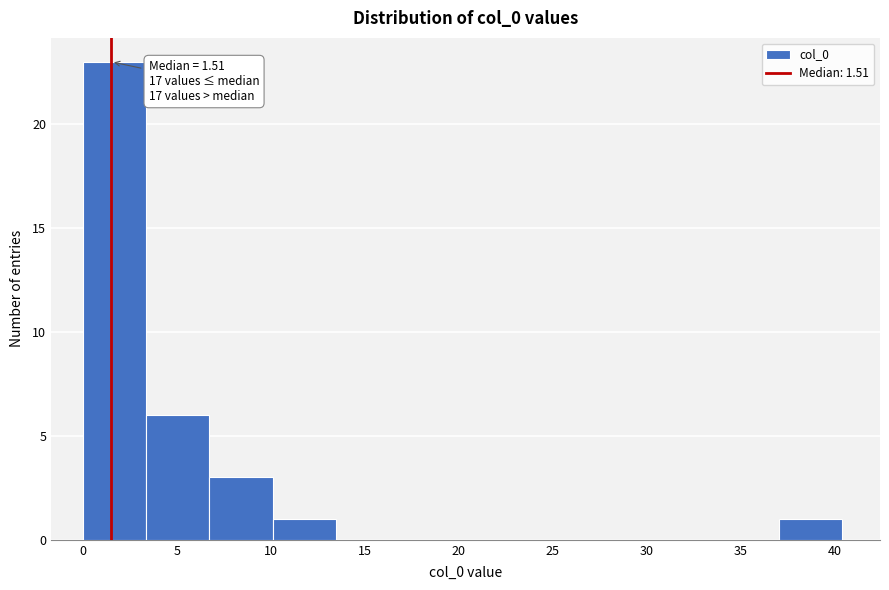

Which range on the x-axis has the tallest bar?

0.0 to 3.5